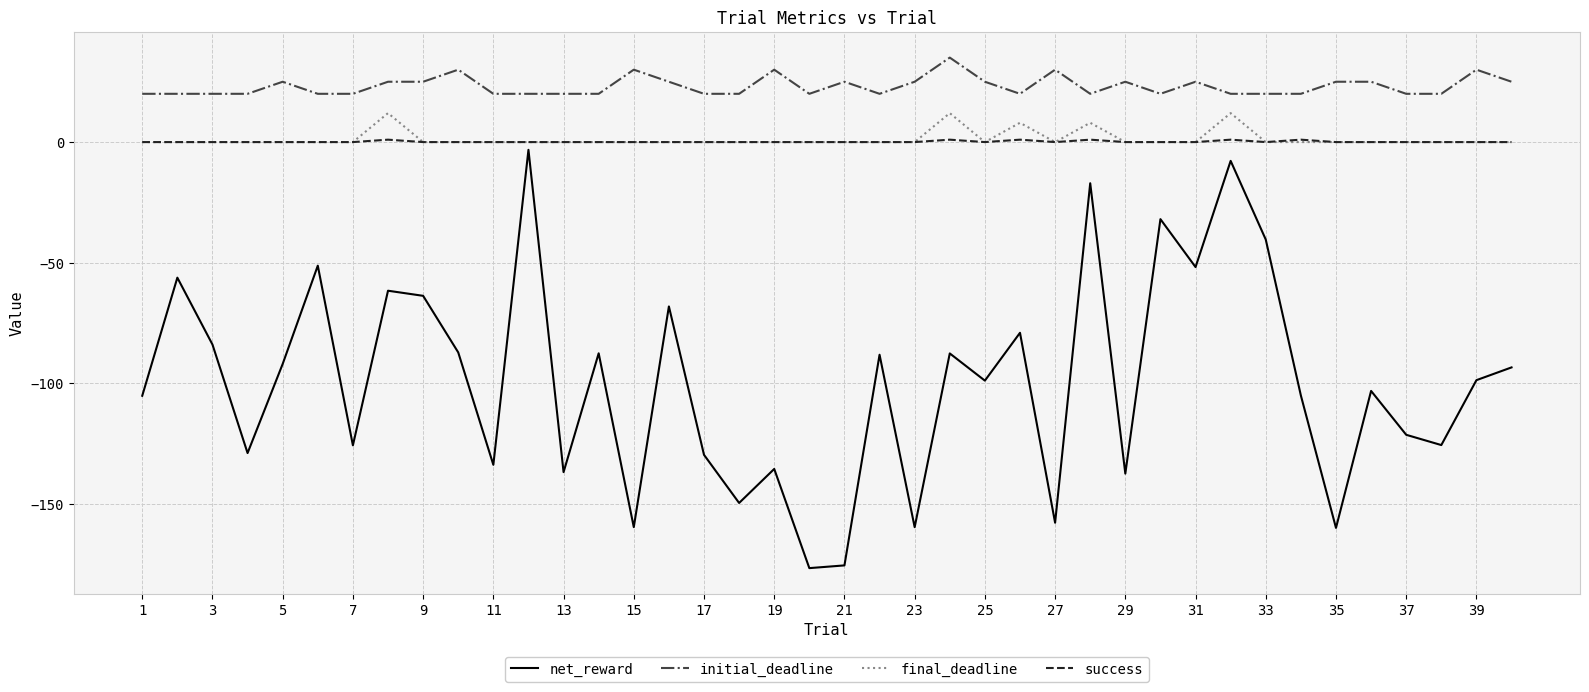

True or false: initial_deadline has more than 0 interior local peaks.

True